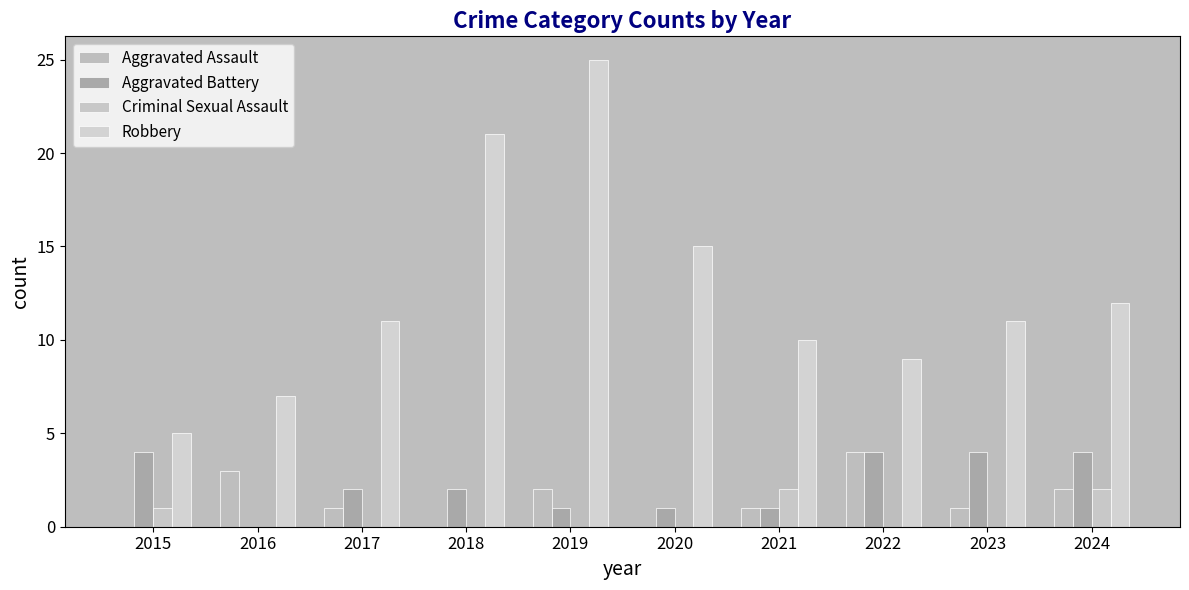

True or false: Robbery has a value of 10 at 2021.

True